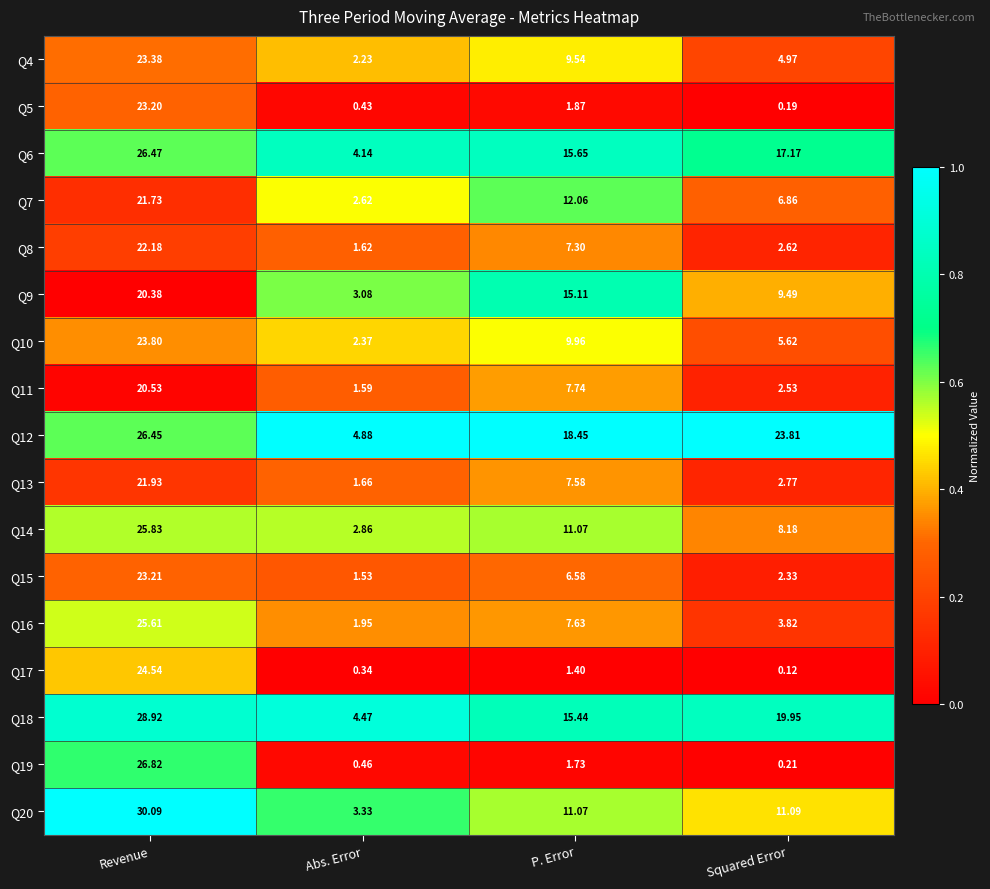

At which category does the chart reach its peak across all series?

Revenue